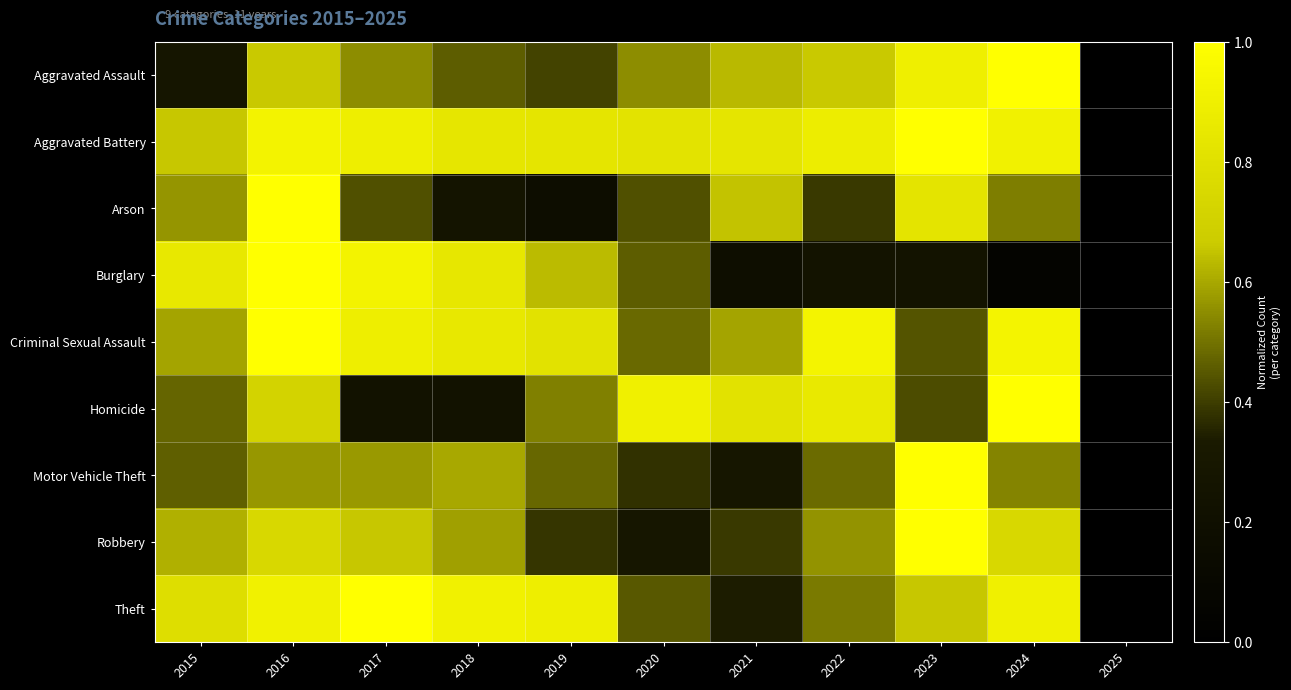

Which has a higher value, 2016 or 2025?

2016